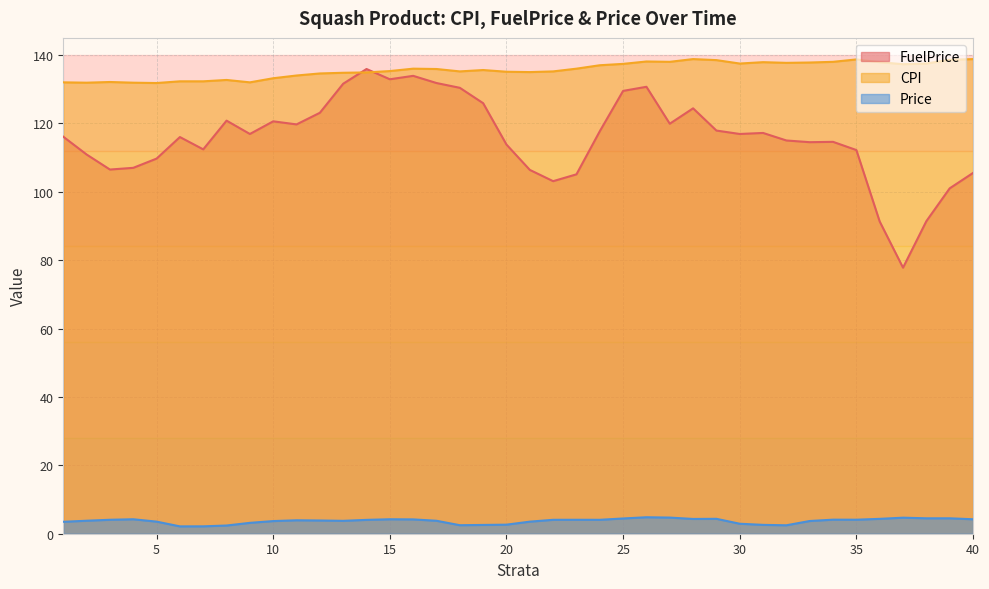

In FuelPrice, how many points are higher than both neighbors (excluding endpoints)?

9